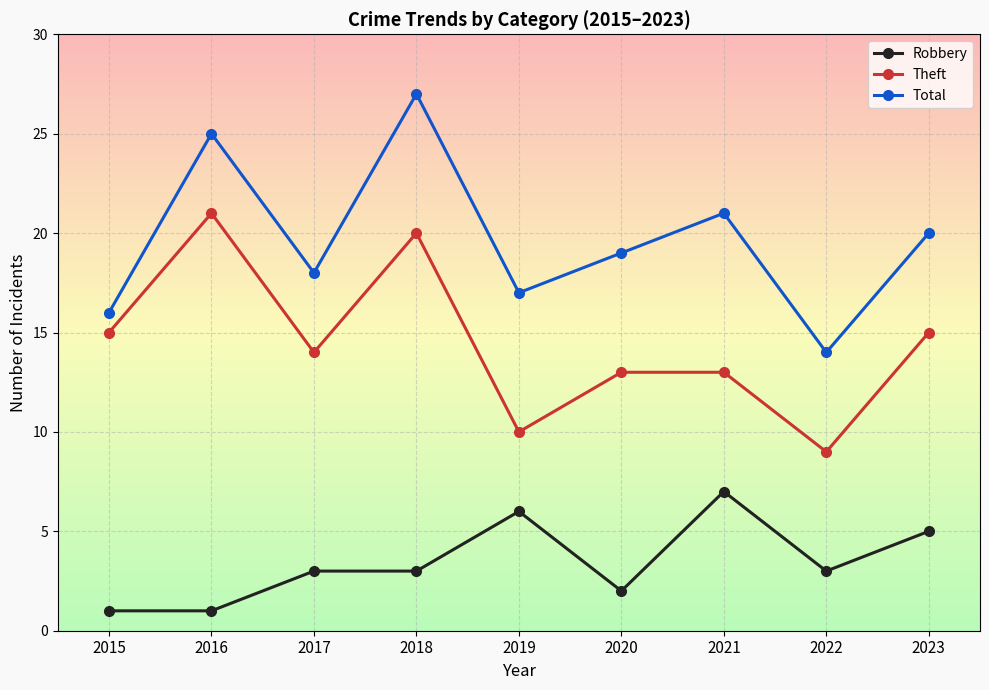

Is it true that Robbery equals 3 at 2022?

True